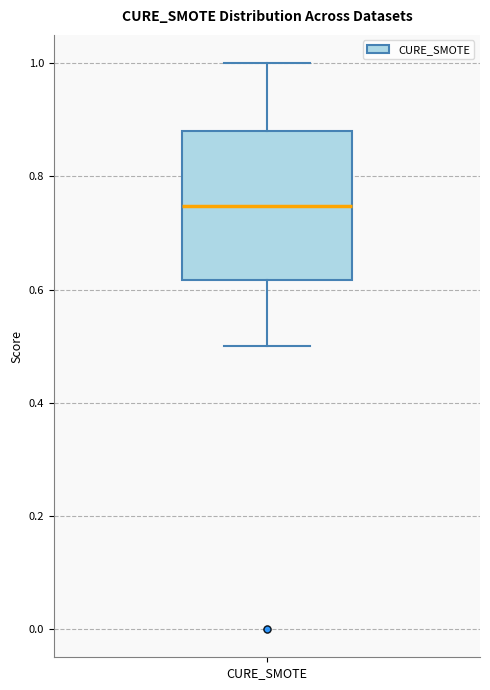

Transcribe this box plot: give where the median line is, the range the box spans, and where the two whiskers end, as read against the y-axis. The values are not printed on the chart, so give them approximately, as read against the axis.

median 0.74, box 0.62 to 0.88, whiskers 0.50 to 1.00